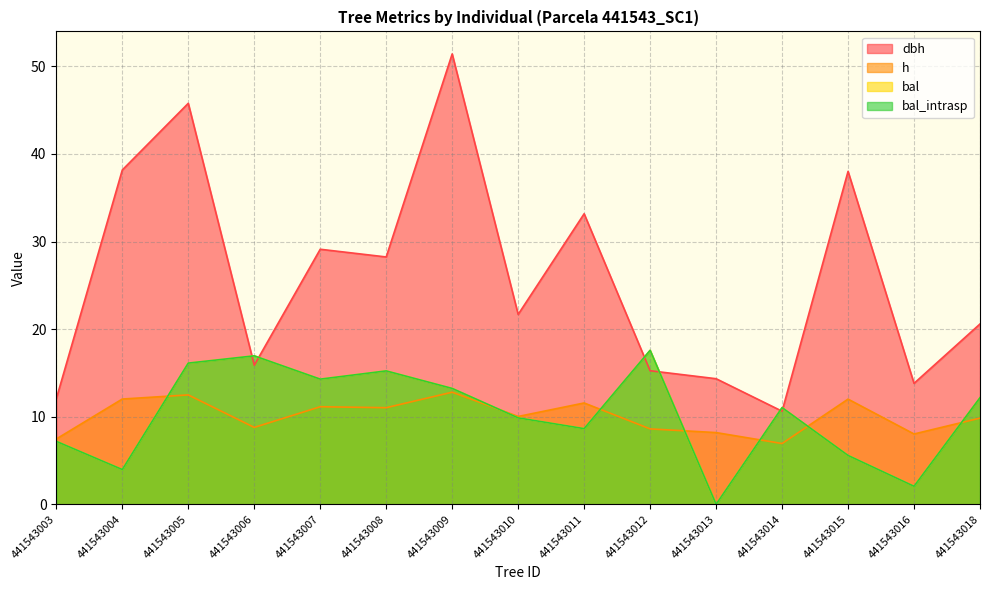

What is the sum of all bal values?

153.9